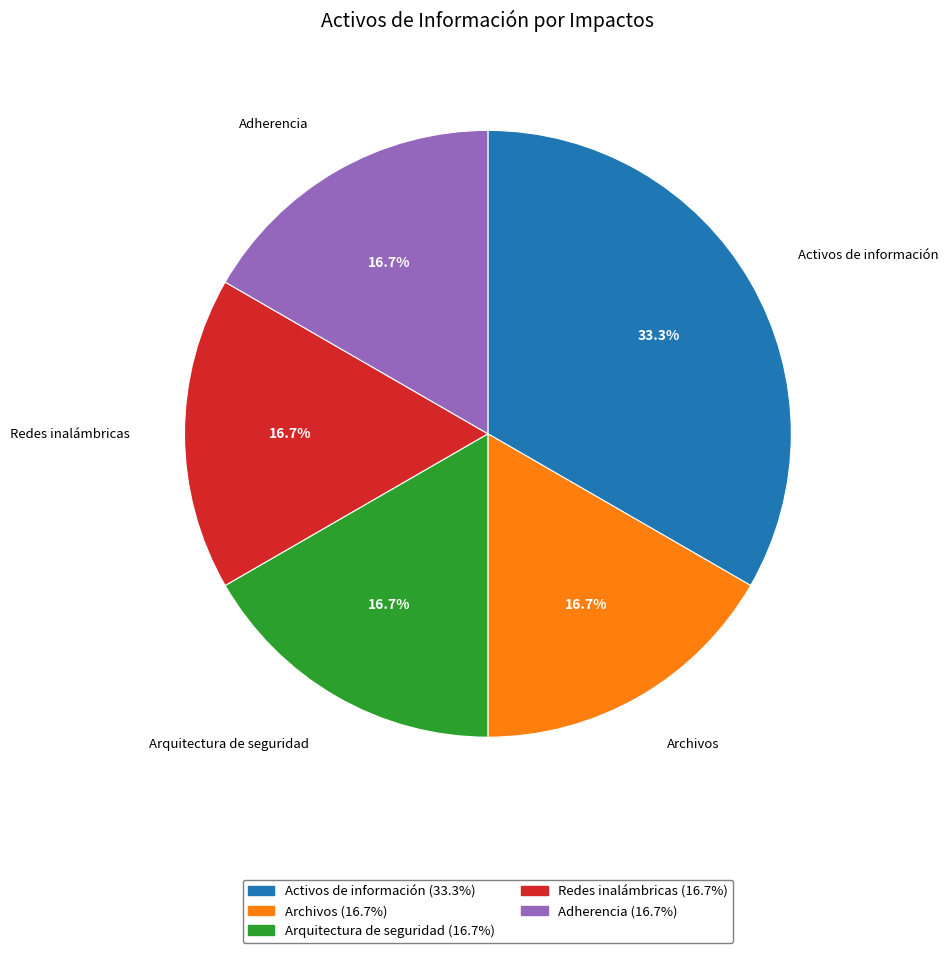

Approximately how many times larger is the value at Adherencia compared to Activos de información?

0.5